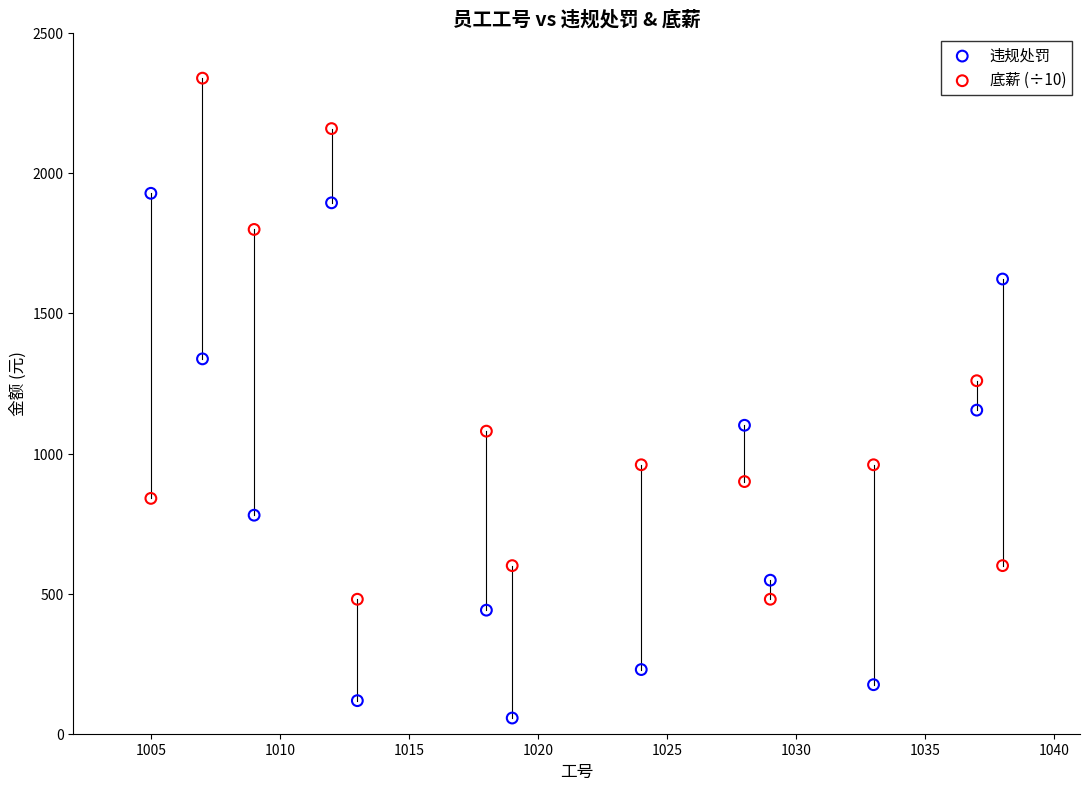

Across all data points, what is the range of Y values (max minus min)?

2284